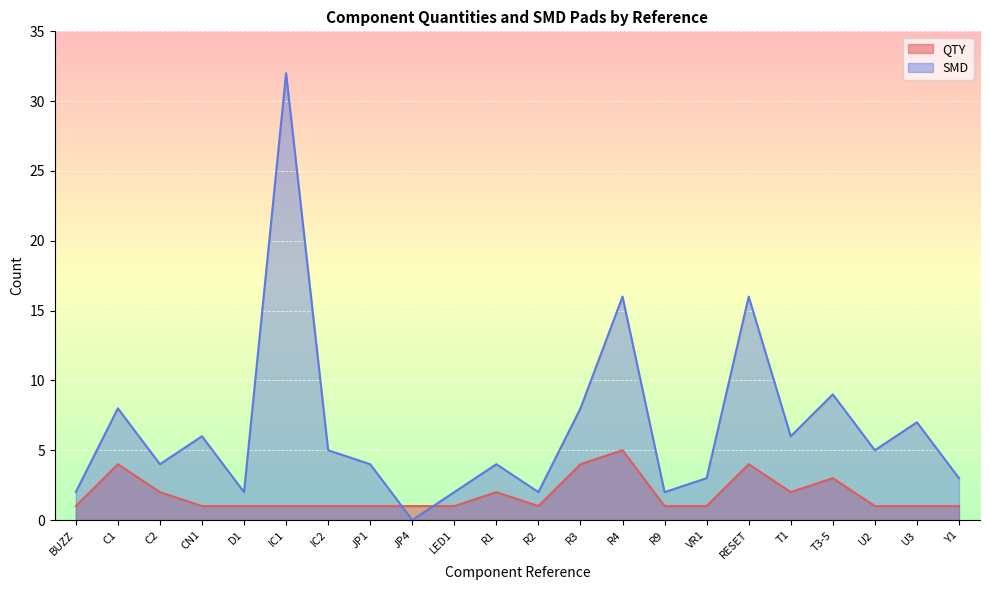

At how many categories does at least one series exceed 9?

3